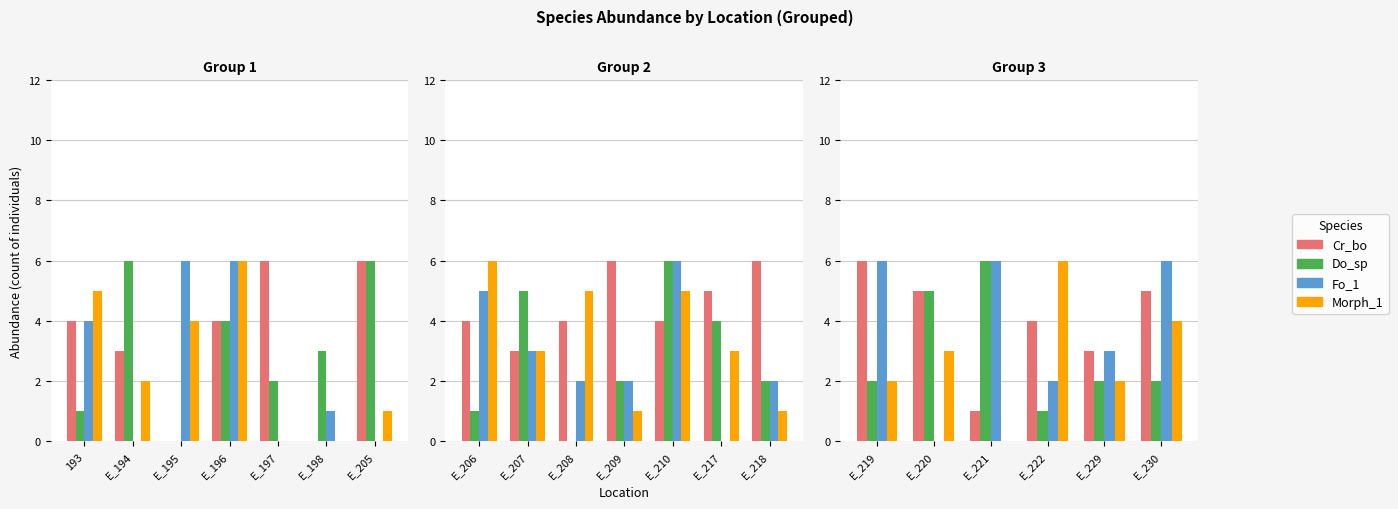

Between E_220 and E_221, which series saw the biggest shift?

Fo_1